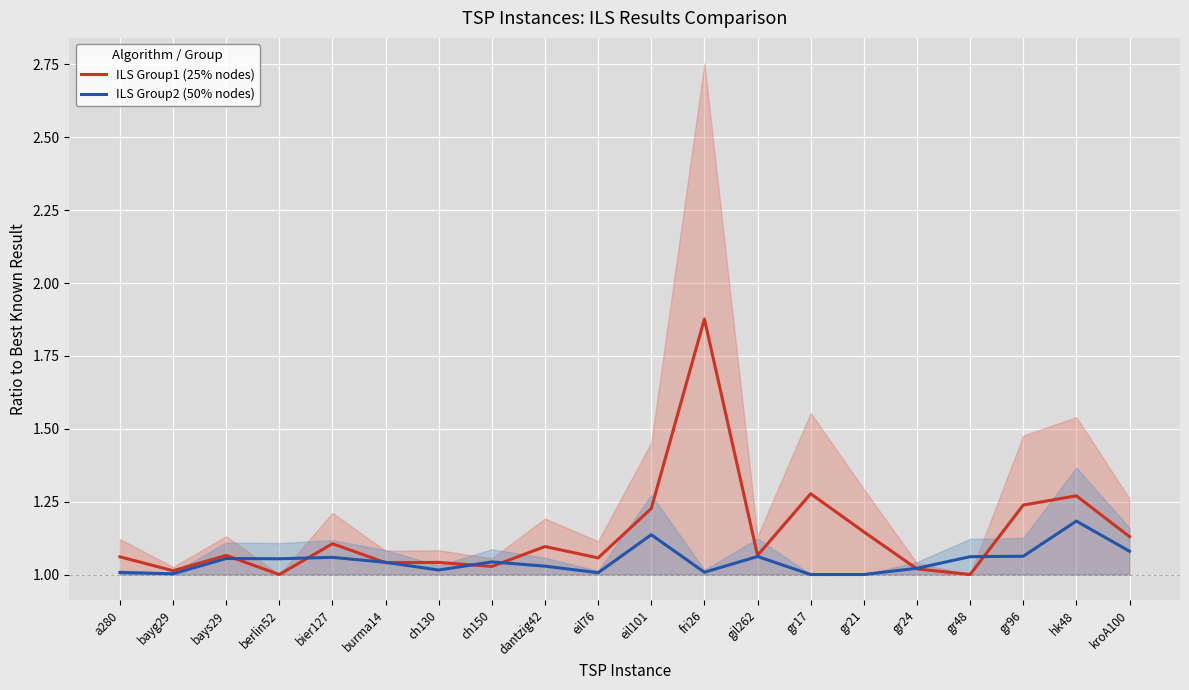

Which series has the largest range (max minus min)?

ILS Group1 (25% nodes)